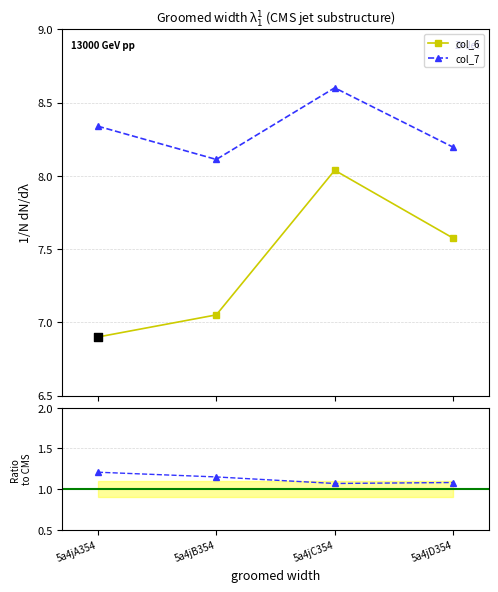

Which series has the largest total across all categories?

col_7